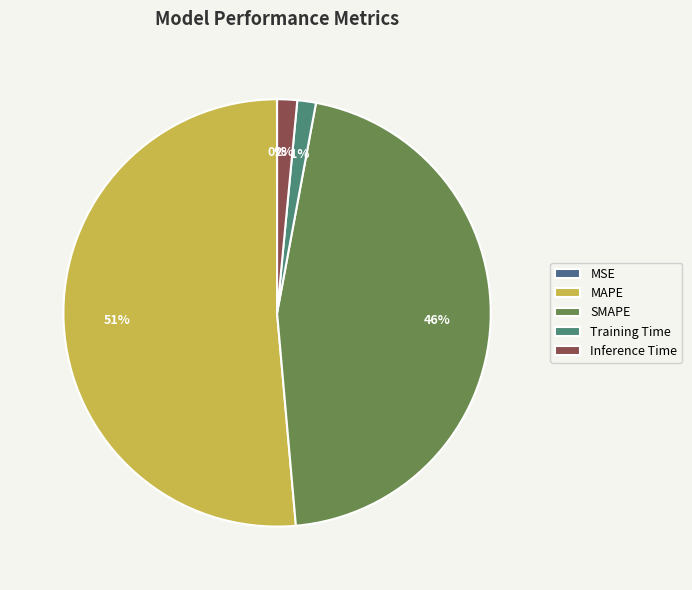

How many segments does this pie chart have?

5